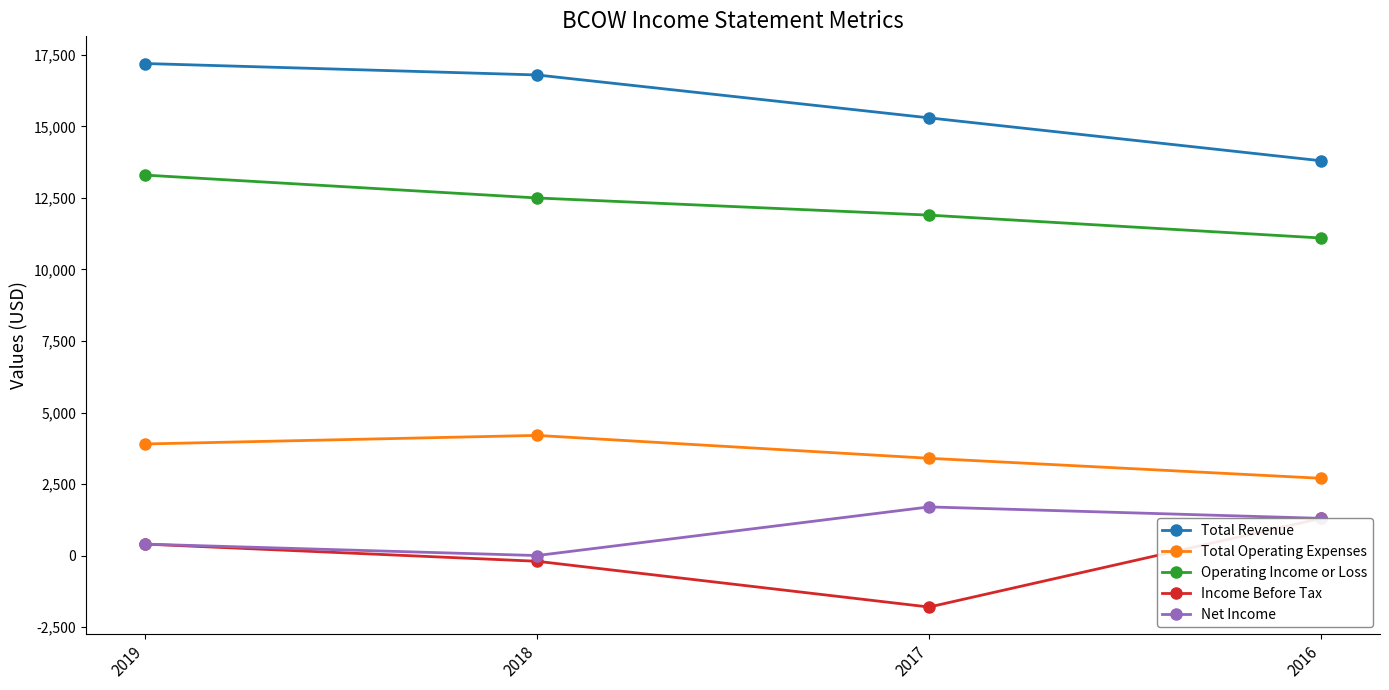

How many values in the Income Before Tax series are below 400?

2